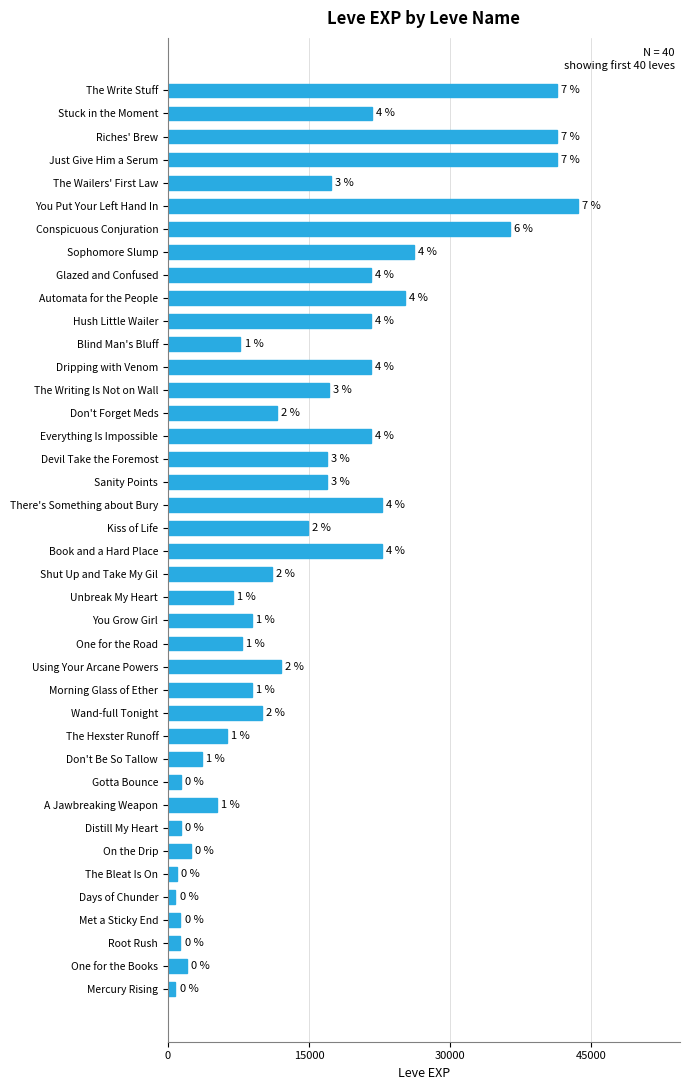

What is the average value?

15131